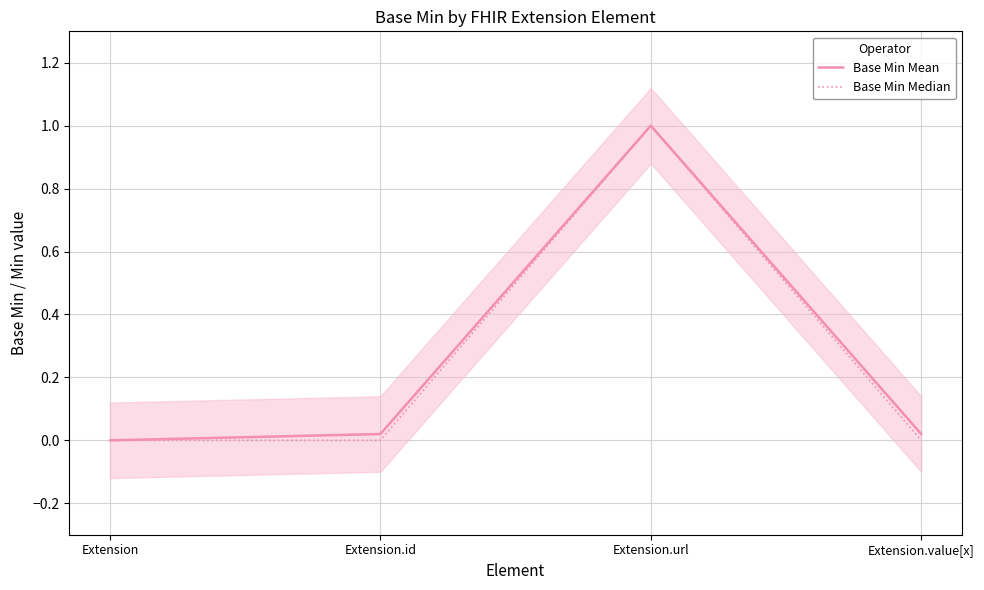

Count the number of categories in the chart.

4